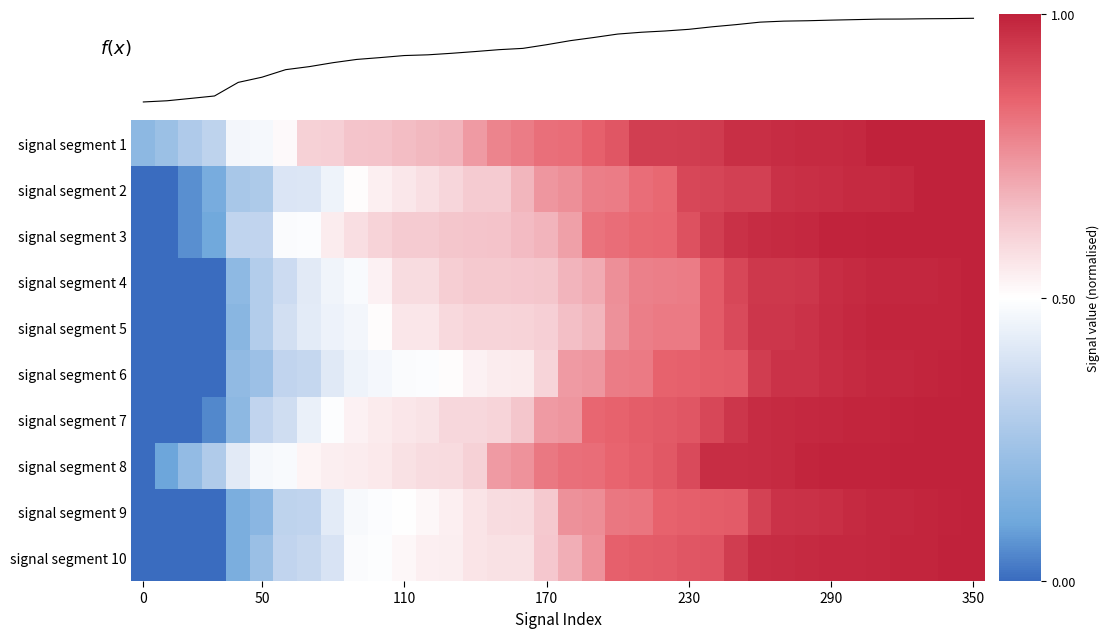

At how many categories does at least one series exceed 0?

36